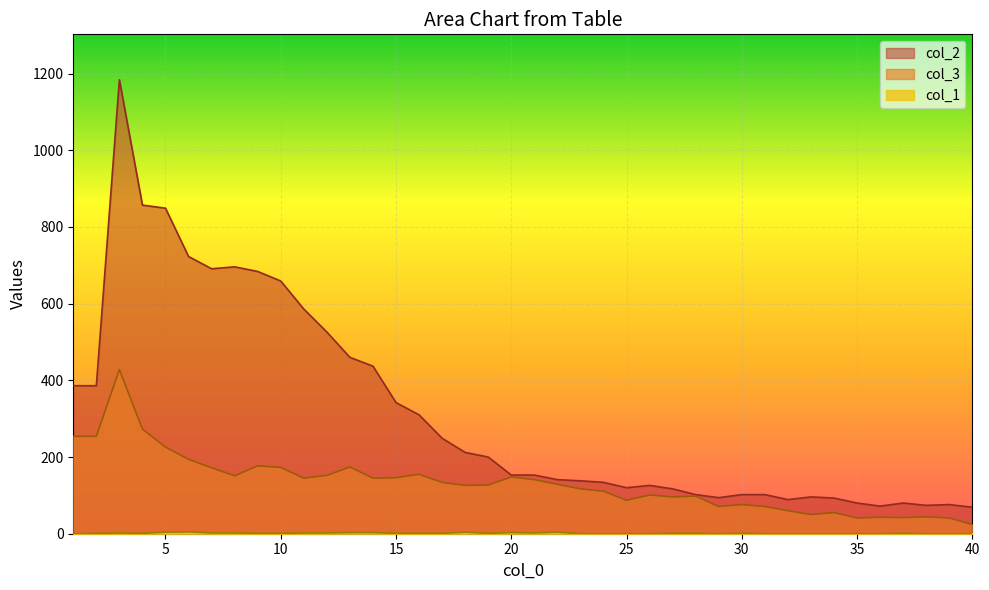

What is the average value of the col_3 series?

131